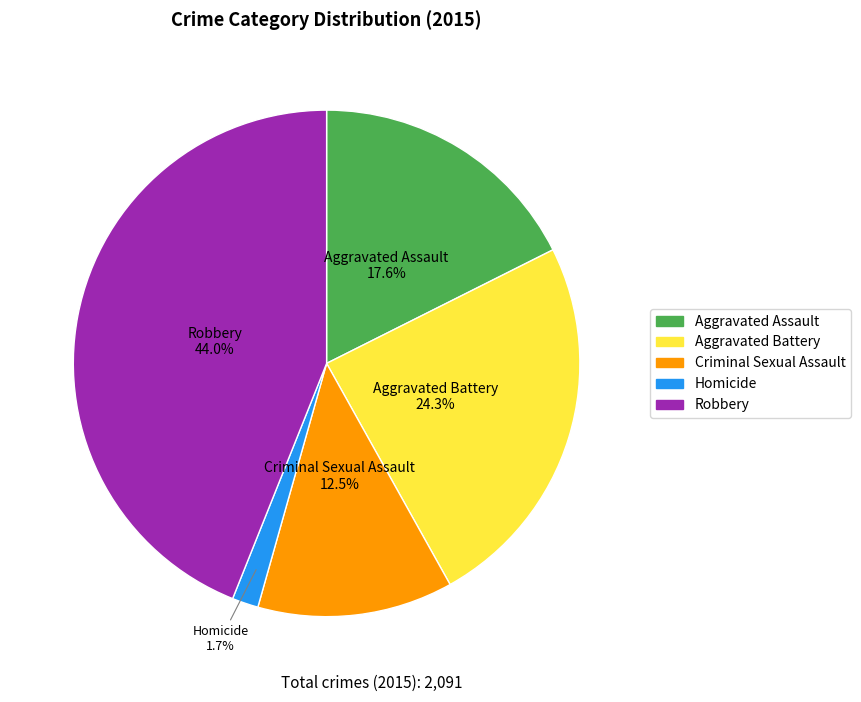

What is the ratio of the value at Homicide to the value at Aggravated Assault?

0.1